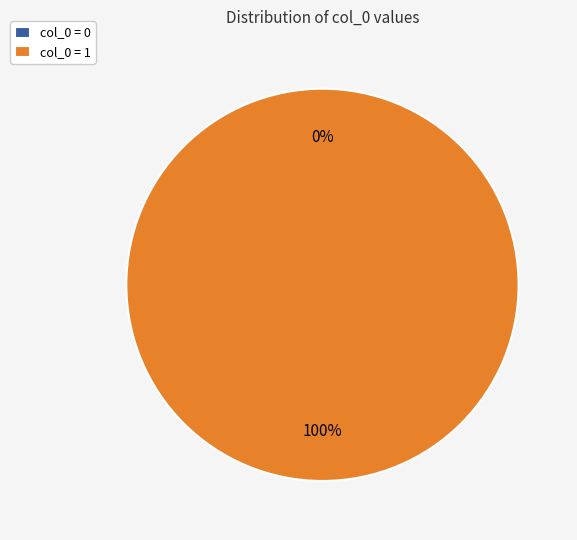

Combined, do col_0 = 1 and col_0 = 0 account for over 50%?

Yes